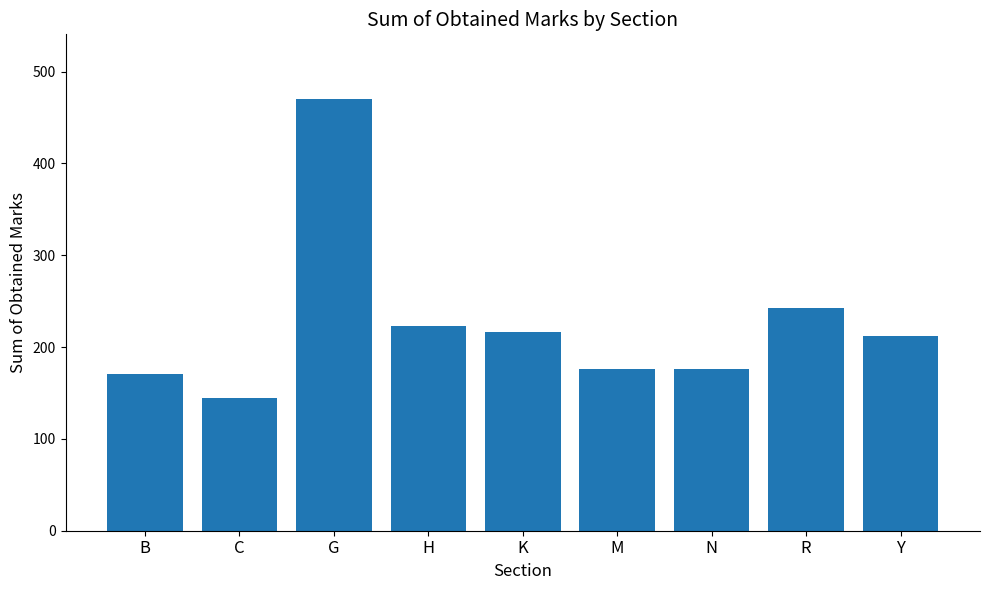

Reading left to right, extract all data points from this chart.

171	144	470	223	216	176	176	242	212